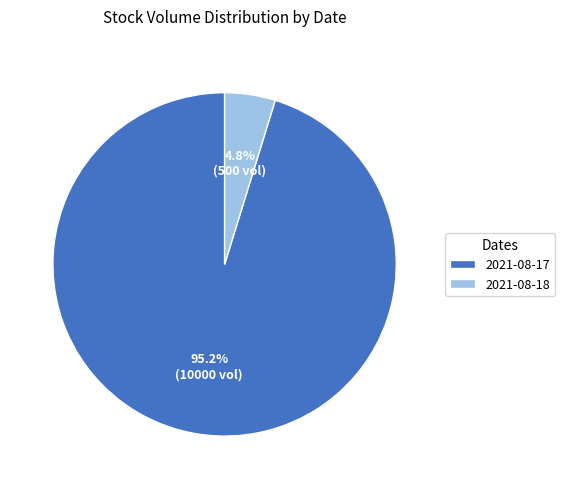

Count the number of slices in the pie.

2